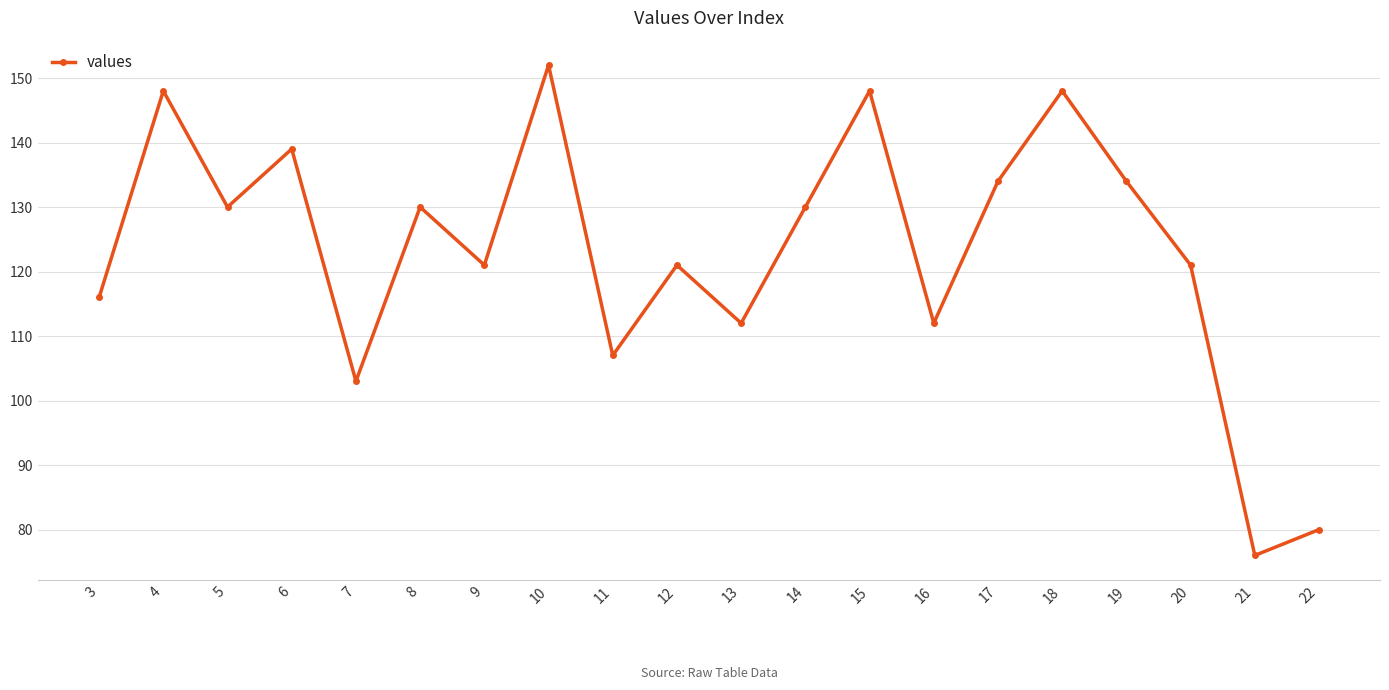

Approximately how many times larger is the value at 14 compared to 22?

1.6